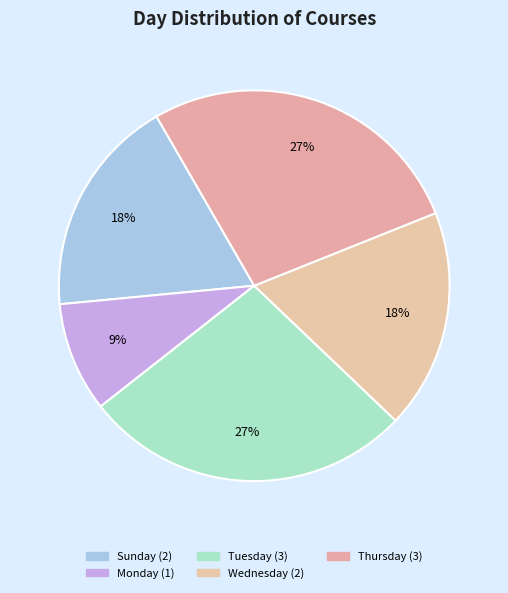

How many segments does this pie chart have?

5